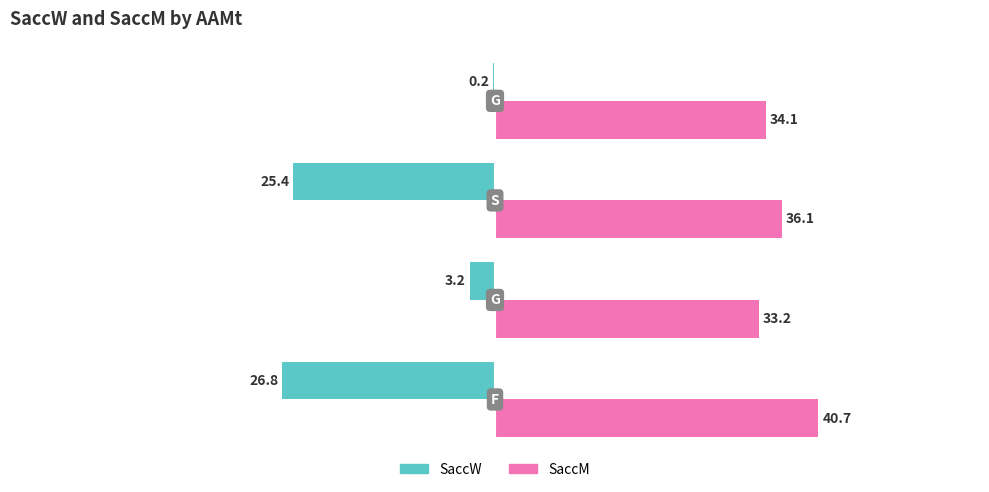

What is the sum of all SaccW values?

-55.6